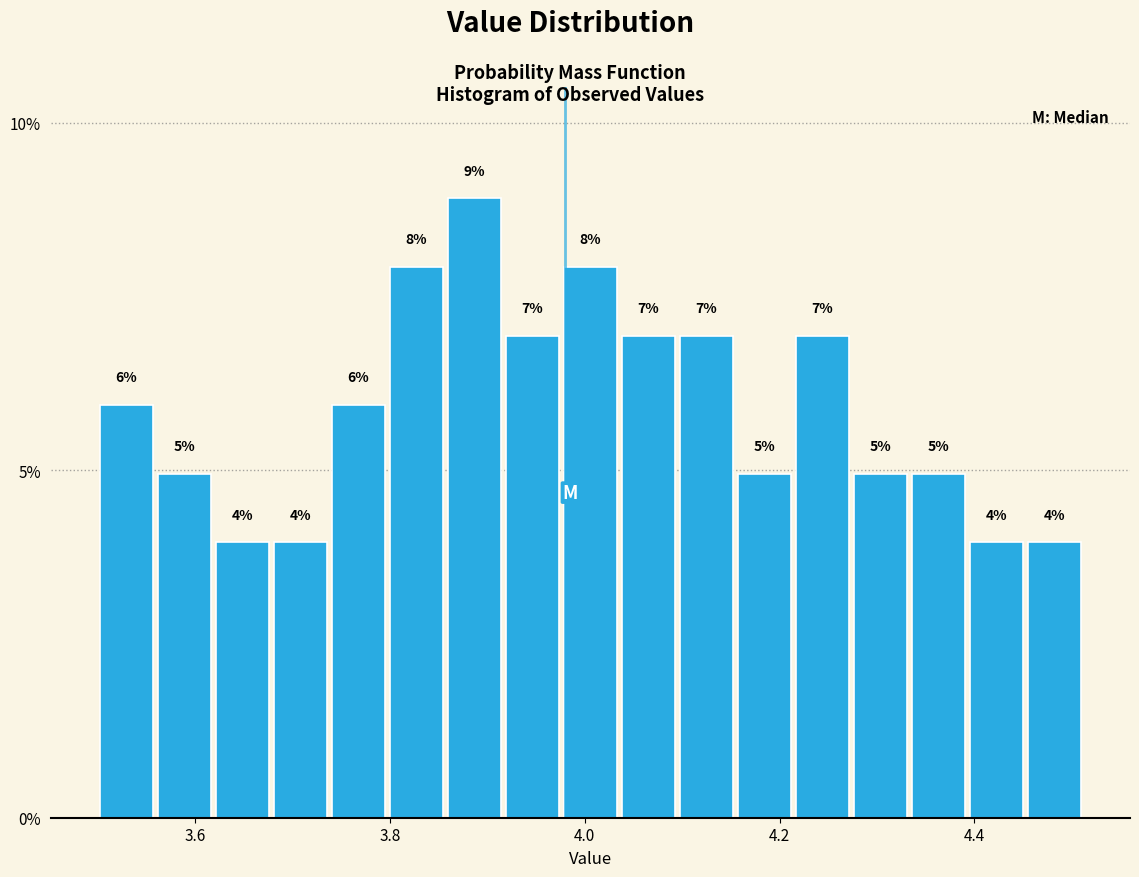

Read against the x-axis, roughly where is the centre of the tallest bar?

3.88